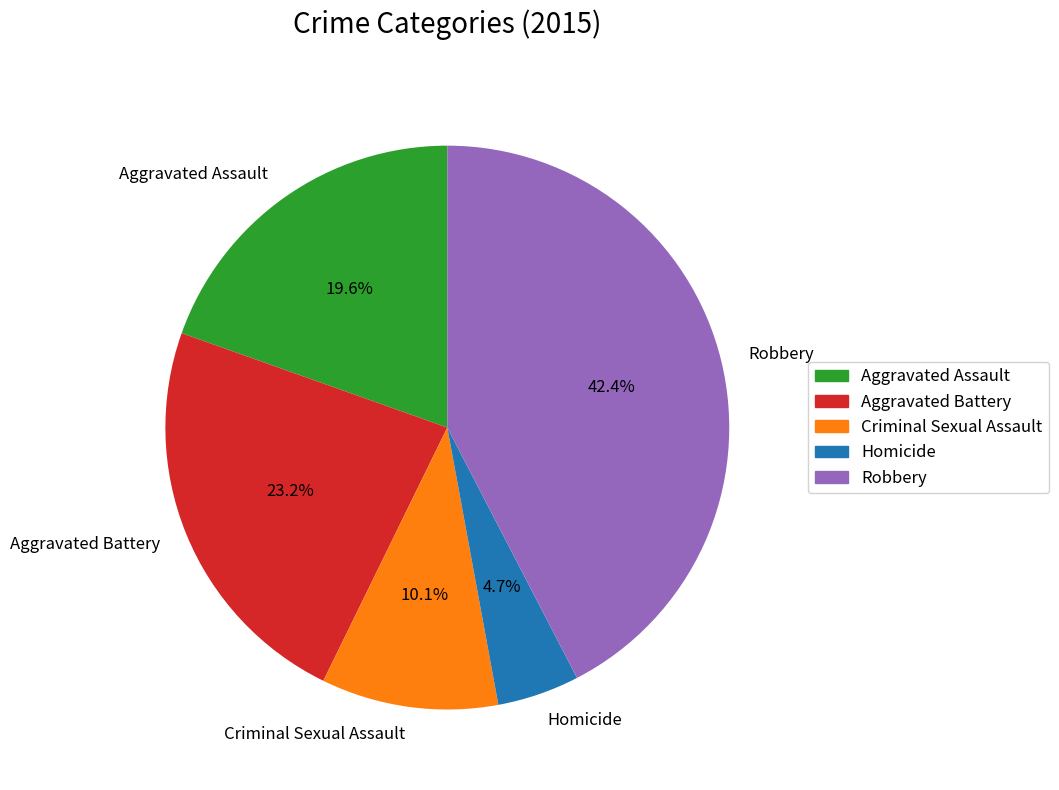

To the nearest percent, what is the combined percentage of Homicide and Robbery?

47%